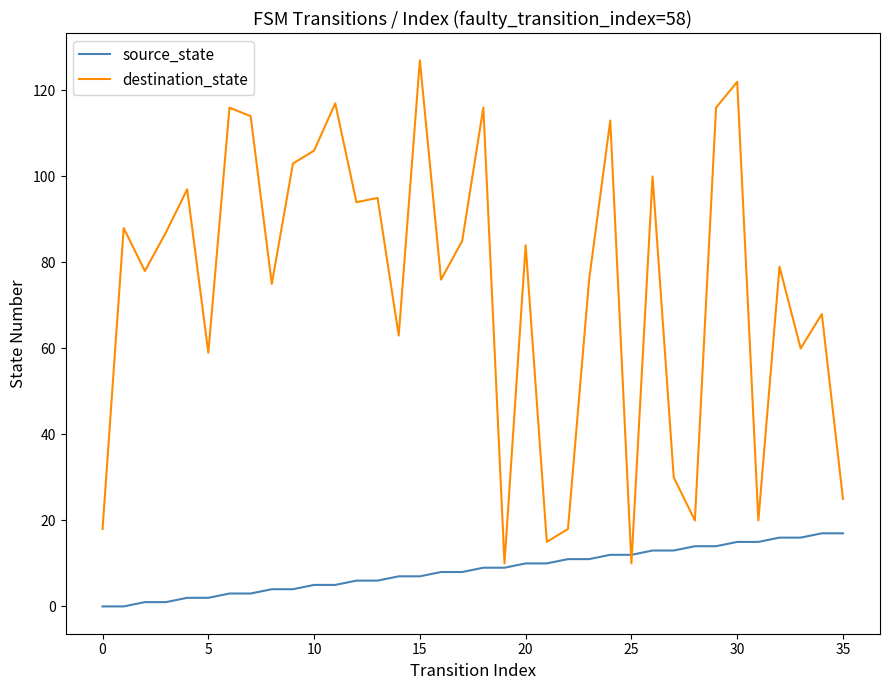

What is the lowest value of the destination_state series?

10